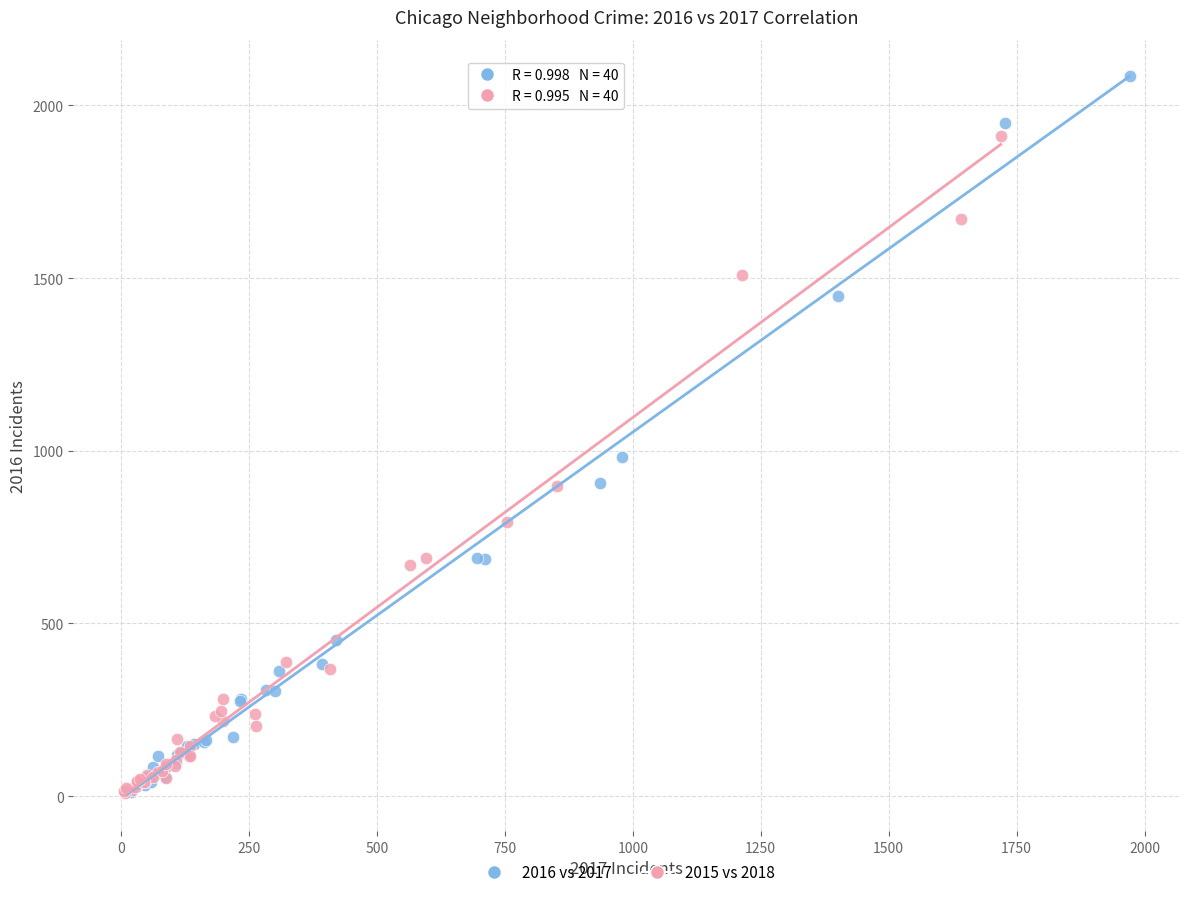

Which series has the largest Y range (max minus min)?

2016 vs 2017